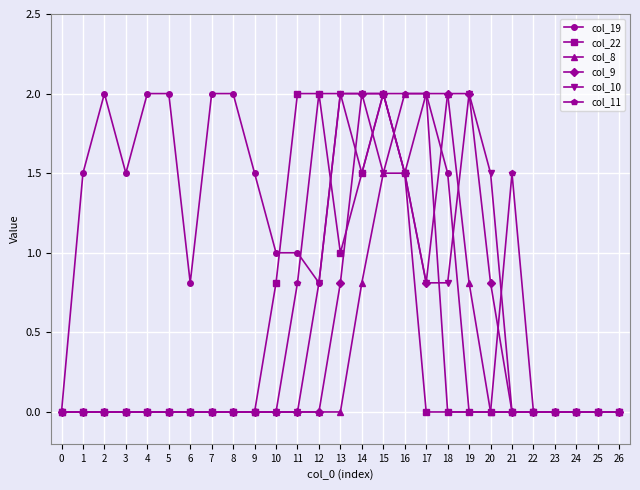

What is the difference between the highest and lowest values at 16?

0.5